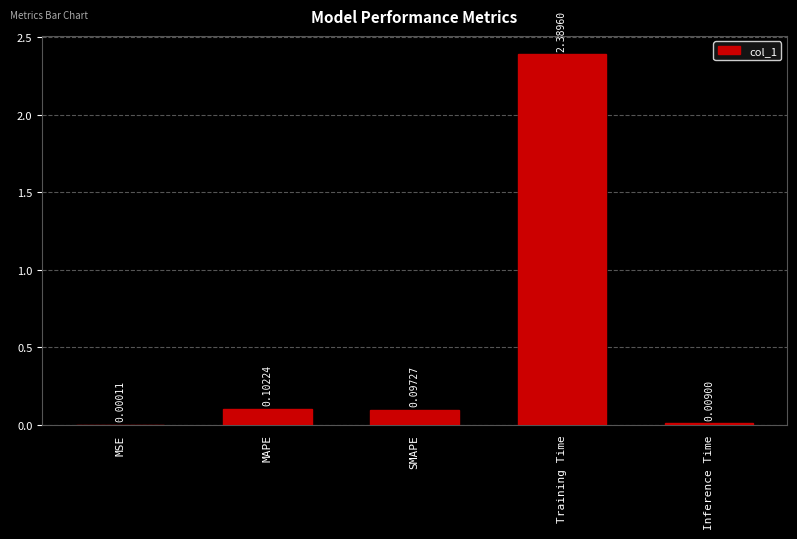

What is the change in value from MSE to Training Time?

+2.4